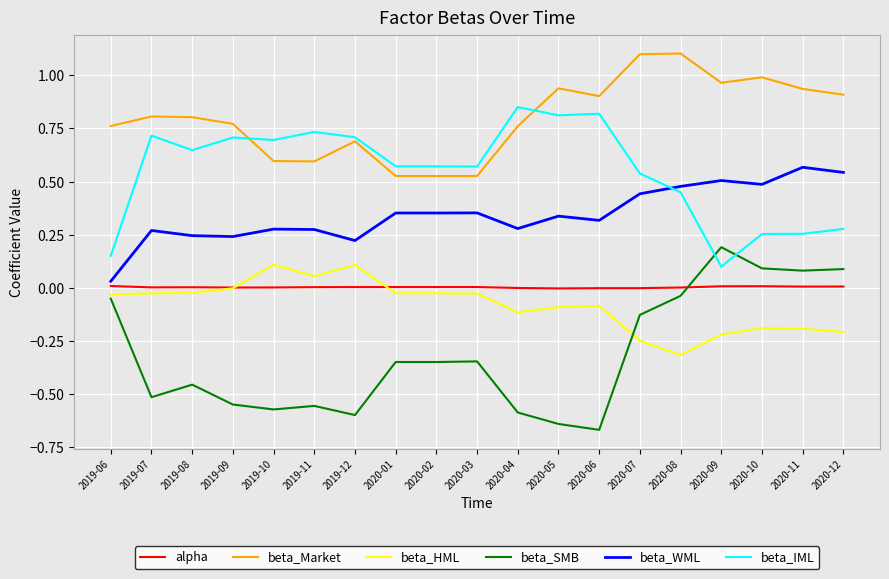

The alpha series shows 0.0 at 2020-02. True or false?

True